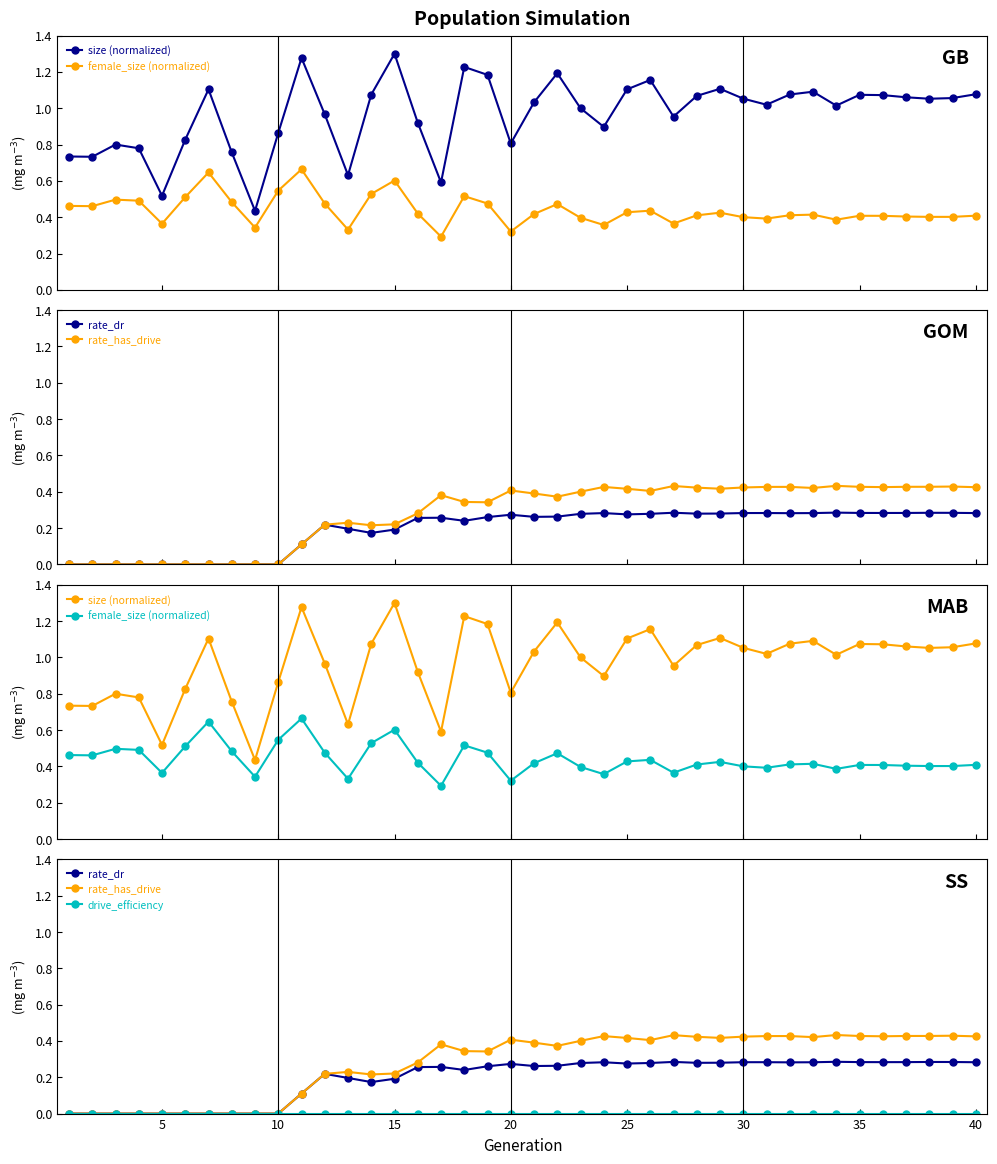

What are all the series names shown in the legend?

size (normalized), female_size (normalized), rate_dr, rate_has_drive, drive_efficiency